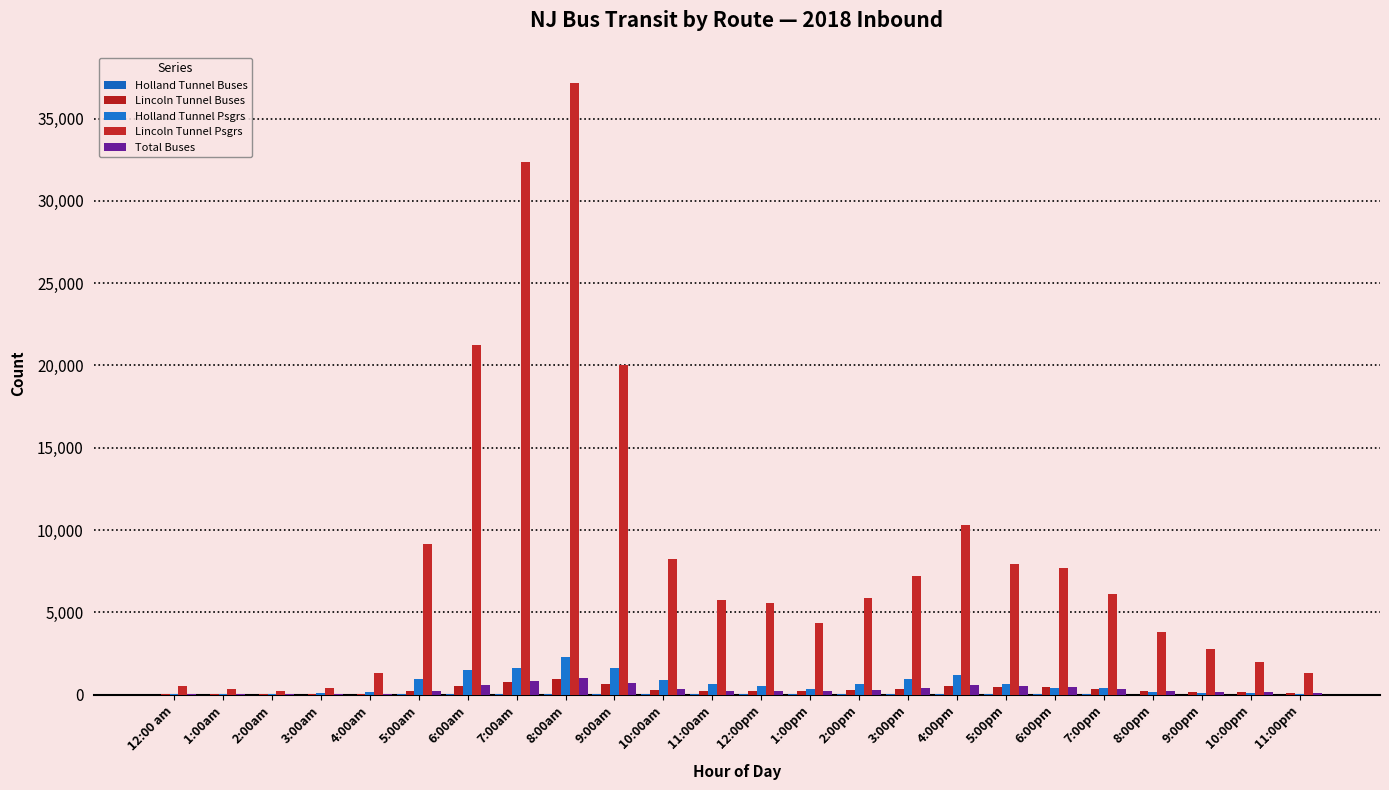

How many groups of bars are there?

24